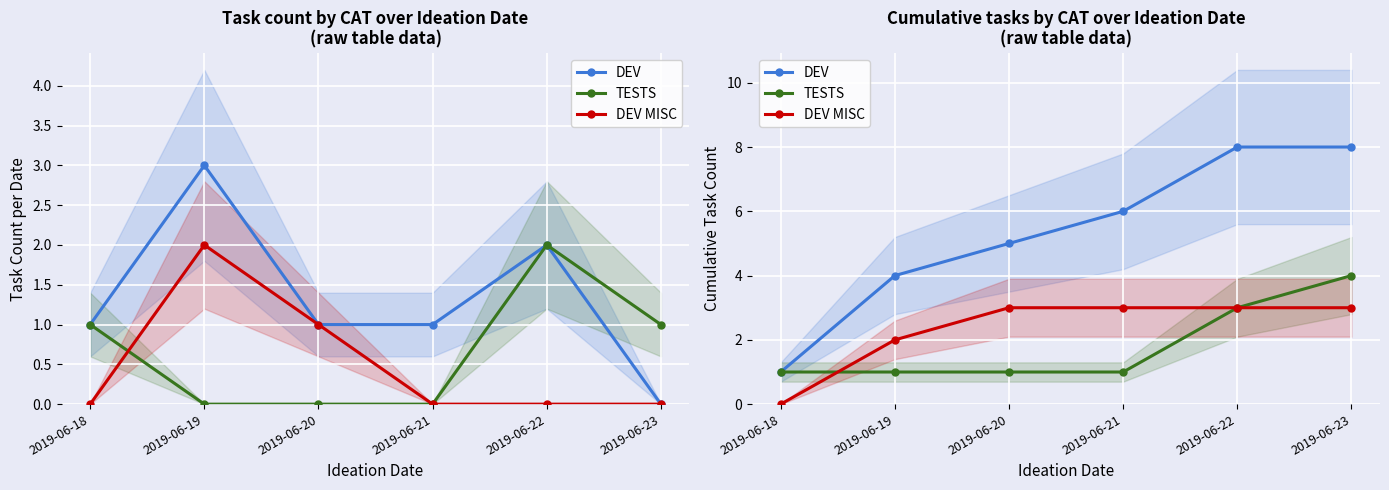

Which series has the widest spread of values?

DEV